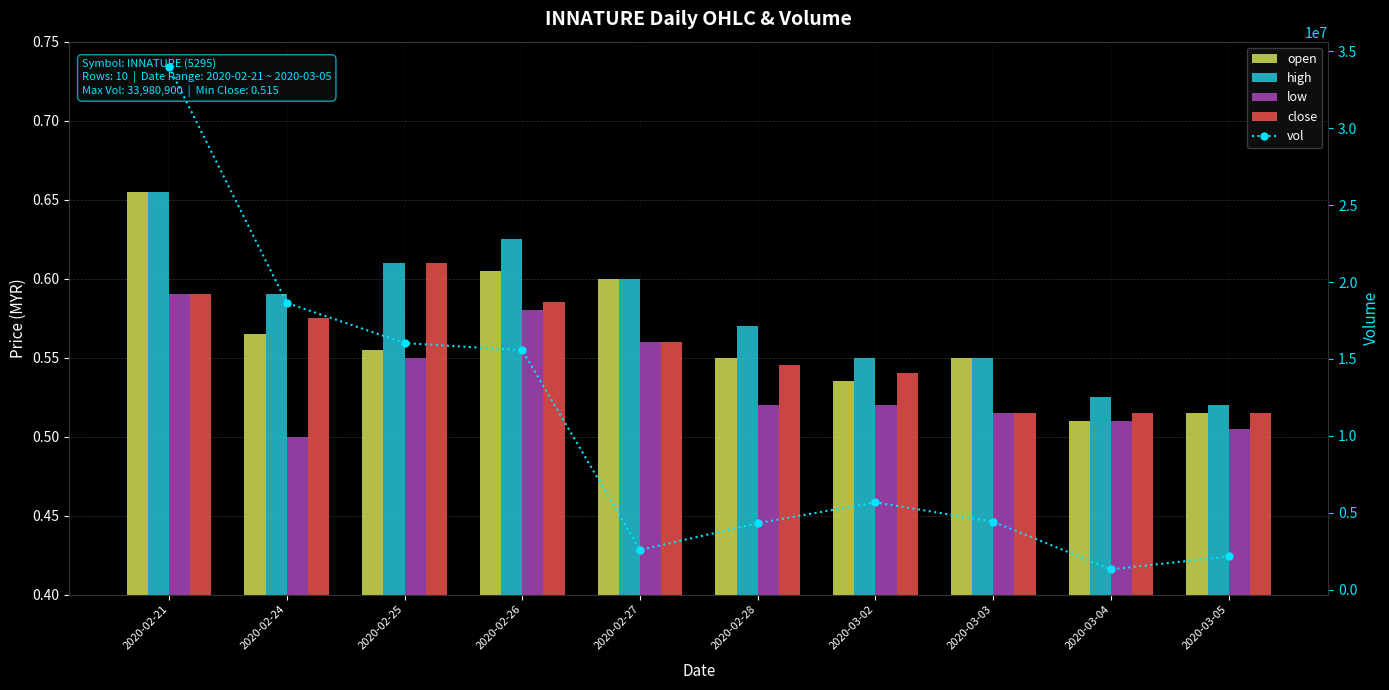

What are all the series names shown in the legend?

open, high, low, close, vol